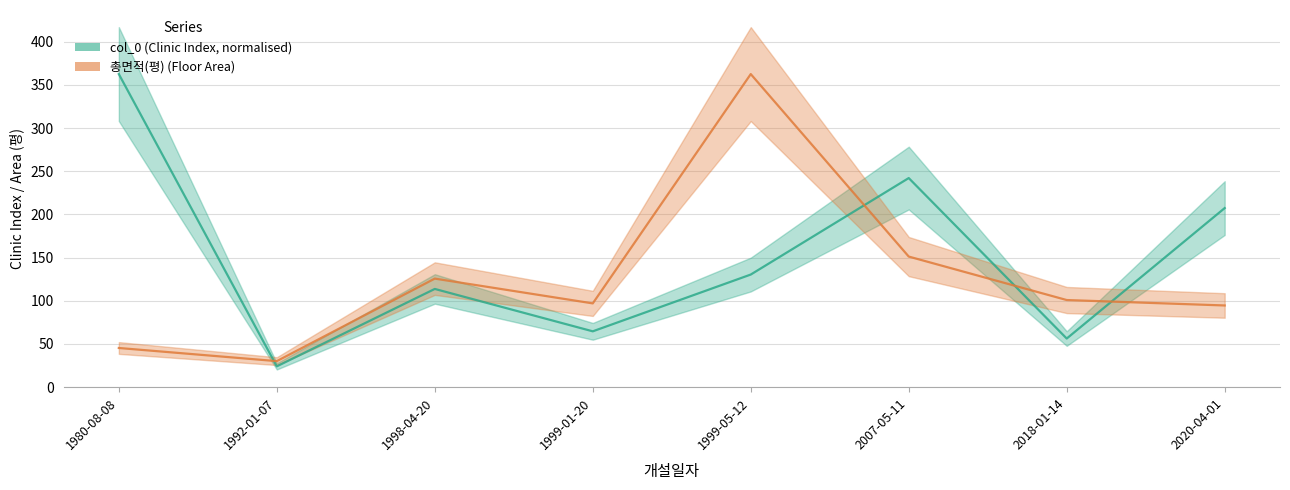

Does the chart display data point markers on the line(s)?

No